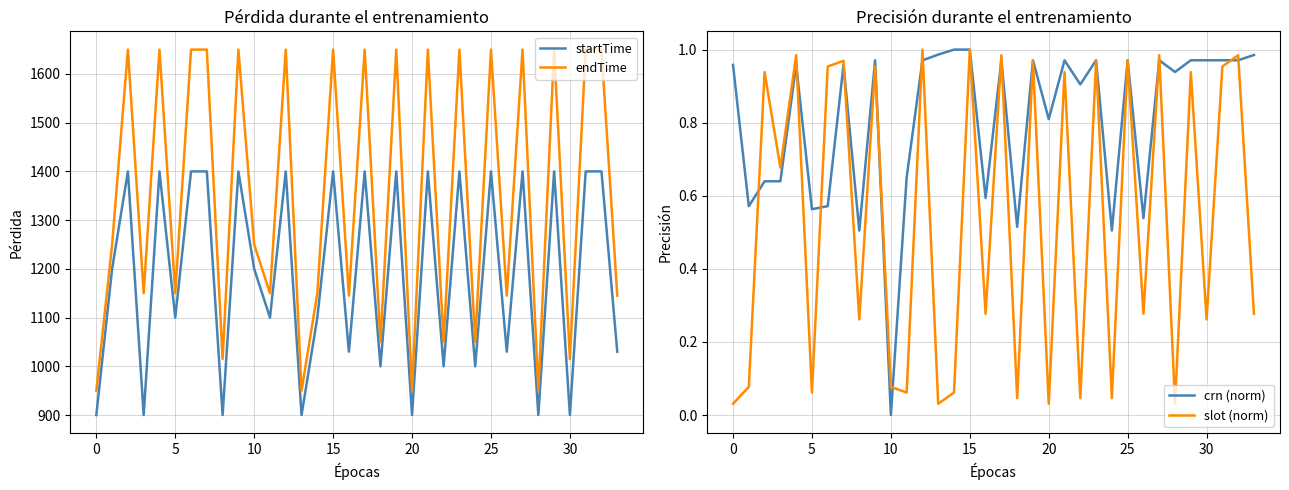

Which series changed the most between 17 and 33?

endTime